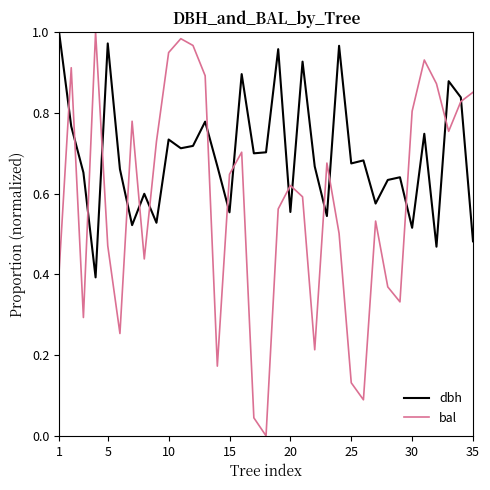

Which series has the largest total across all categories?

dbh